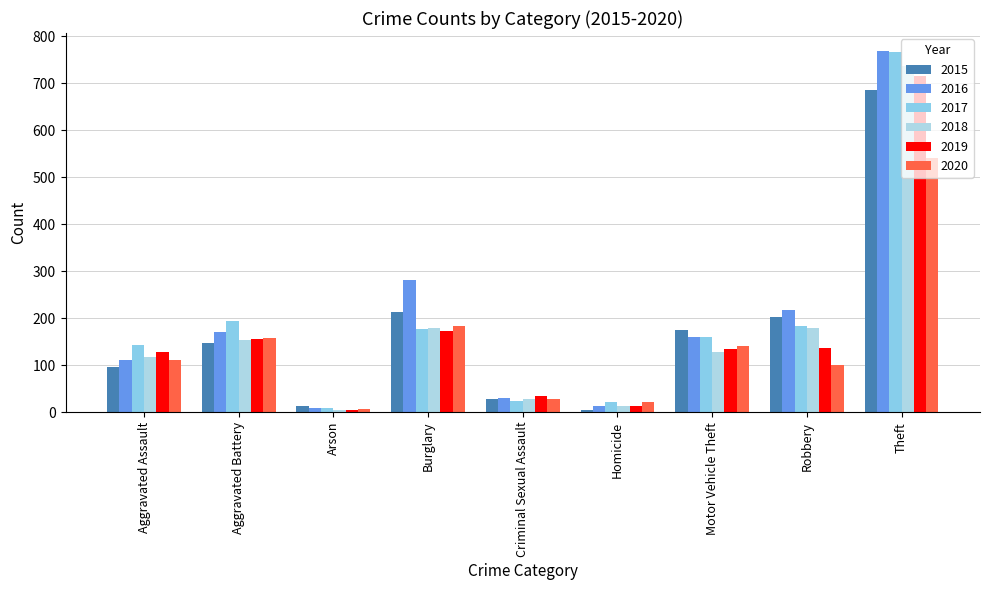

How many groups of bars are there?

9